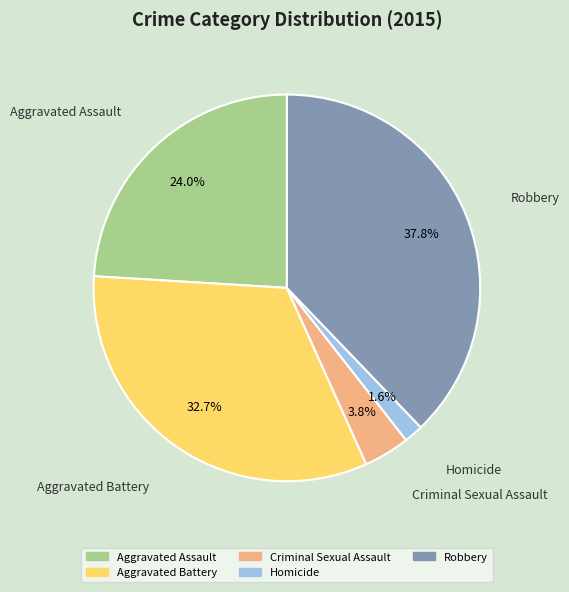

Which has a higher value, Aggravated Battery or Criminal Sexual Assault?

Aggravated Battery